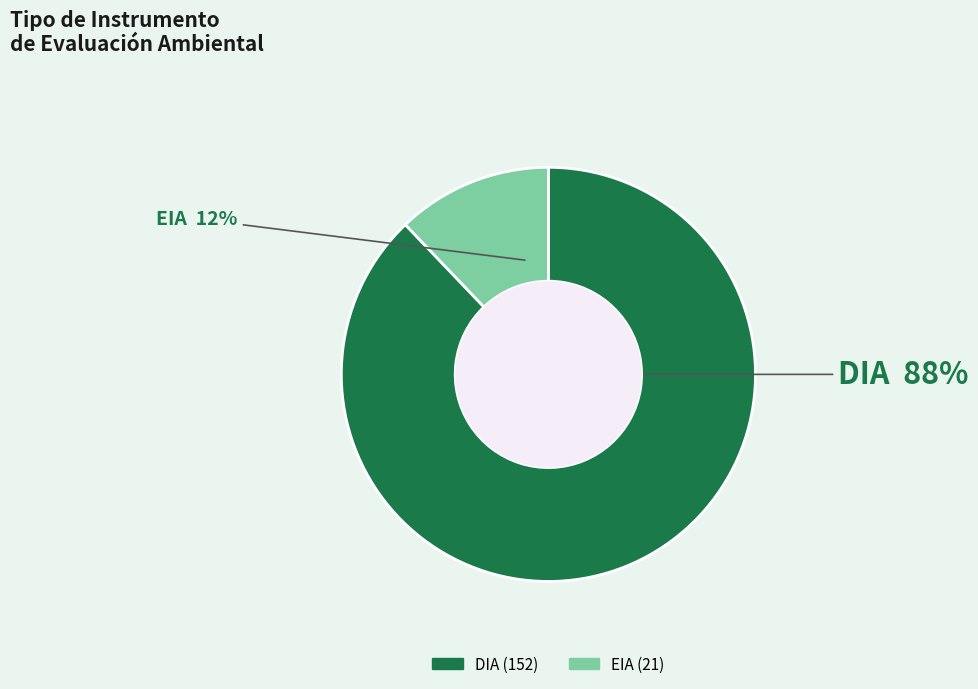

Rank the categories by value from lowest to highest.

EIA, DIA